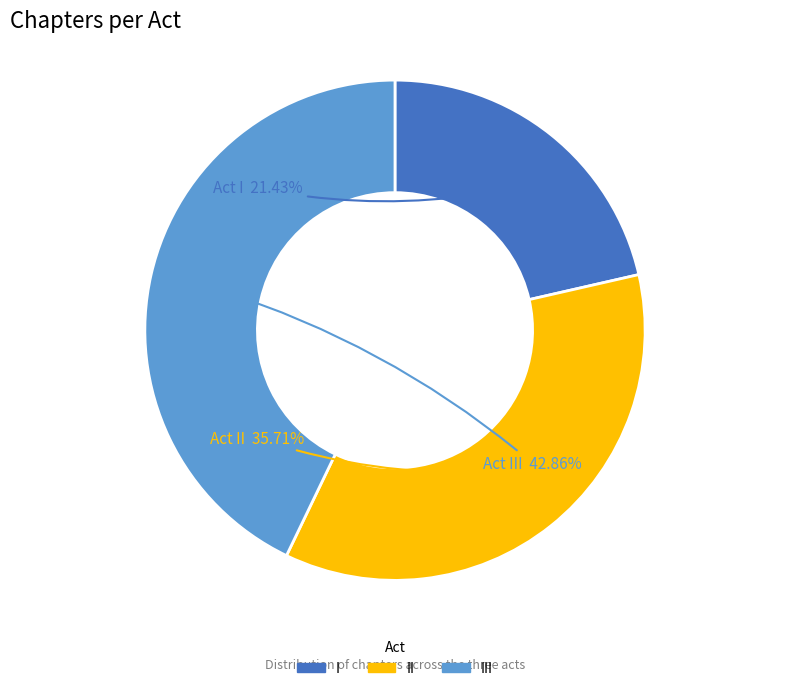

Which category has the biggest portion of the pie?

III